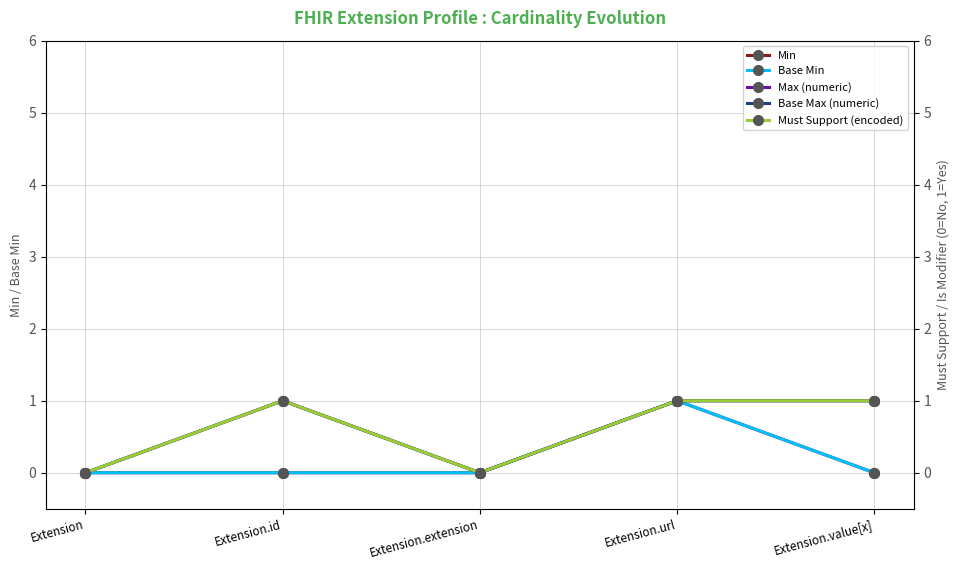

The value of Base Max (numeric) at Extension.value[x] is 1. True or false?

False